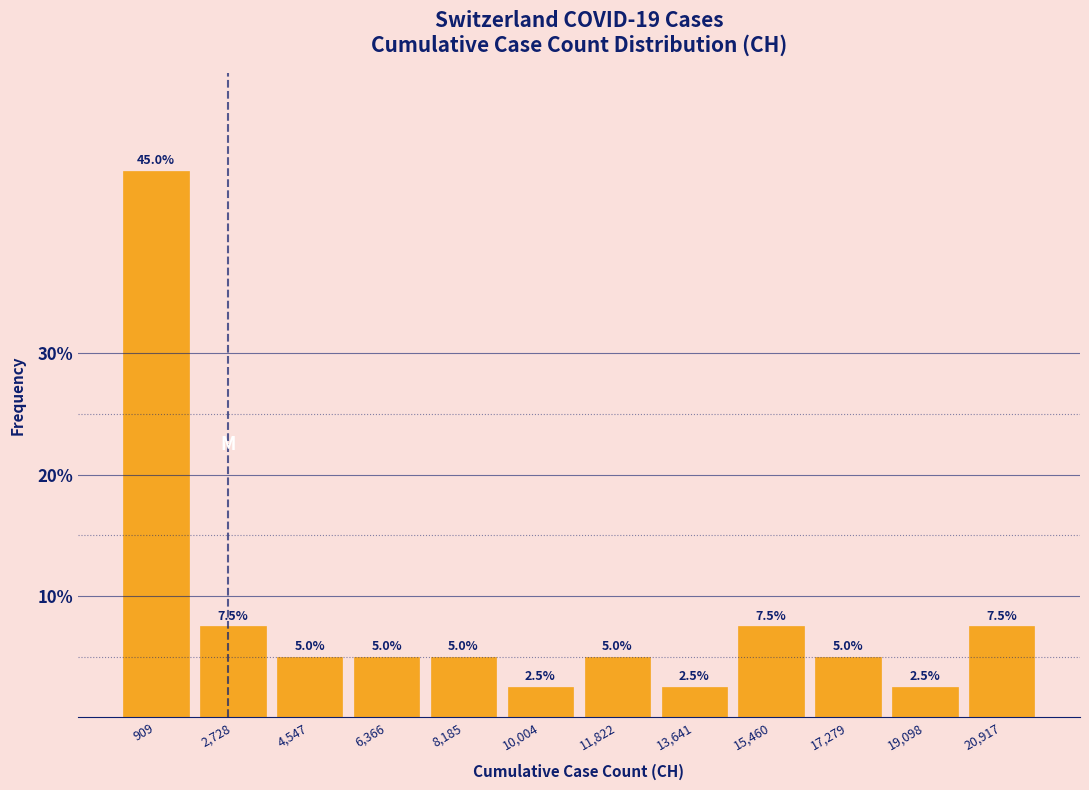

Reading left to right, transcribe this chart: for each bar, give the range it covers on the x-axis and its height. The bar edges are not printed on the chart, so give them approximately, as read against the axis.

0 to 1800: 45.0
1800 to 3600: 7.5
3600 to 5400: 5.0
5400 to 7200: 5.0
7200 to 9000: 5.0
9000 to 11000: 2.5
11000 to 12800: 5.0
12800 to 14600: 2.5
14600 to 16400: 7.5
16400 to 18200: 5.0
18200 to 20000: 2.5
20000 to 21800: 7.5